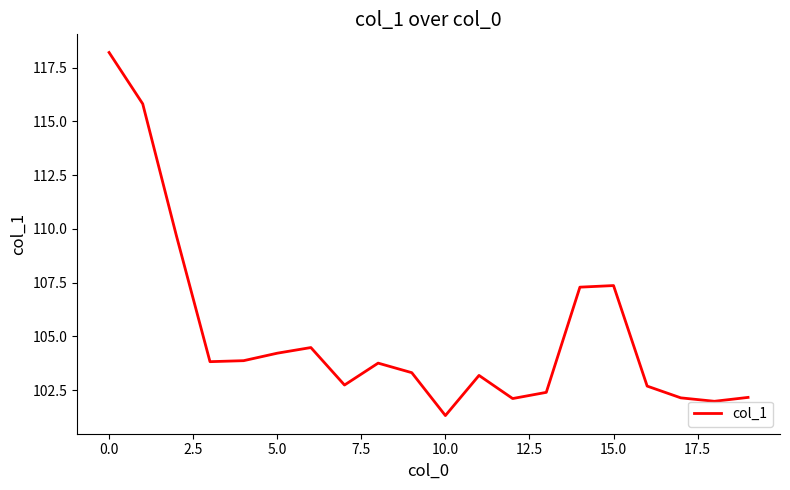

What is the minimum value shown in the chart?

101.3